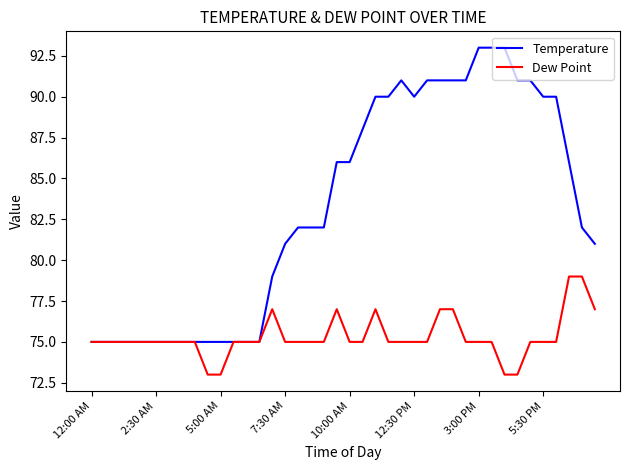

Count the Dew Point values in the range 75 to 76.

28